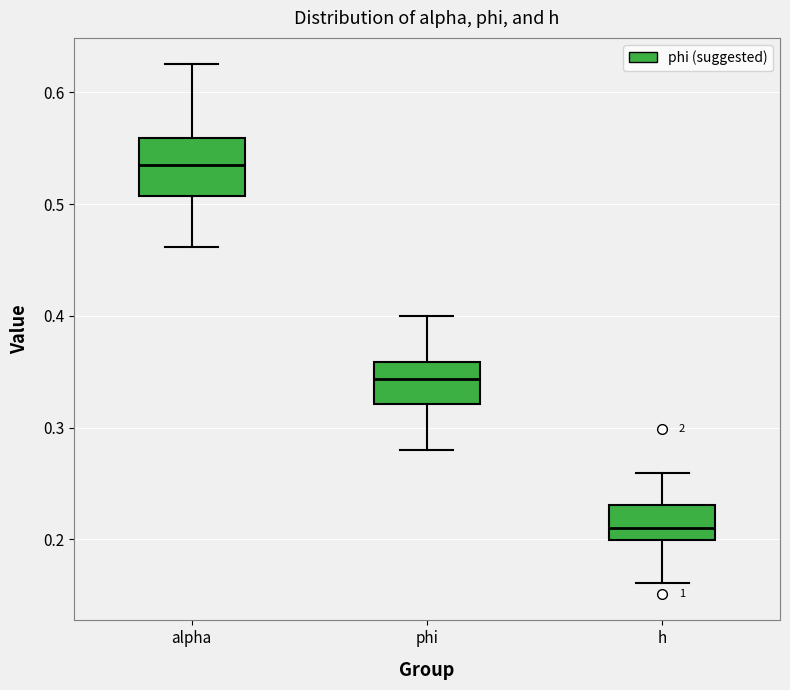

Reading left to right, read every box against the y-axis: the position of its median line, the range the box covers, and the ends of its whiskers. The values are not printed on the chart, so give them approximately, as read against the axis.

alpha: median 0.54, box 0.51 to 0.56, whiskers 0.46 to 0.62
phi: median 0.34, box 0.32 to 0.36, whiskers 0.28 to 0.40
h: median 0.21, box 0.20 to 0.23, whiskers 0.16 to 0.26